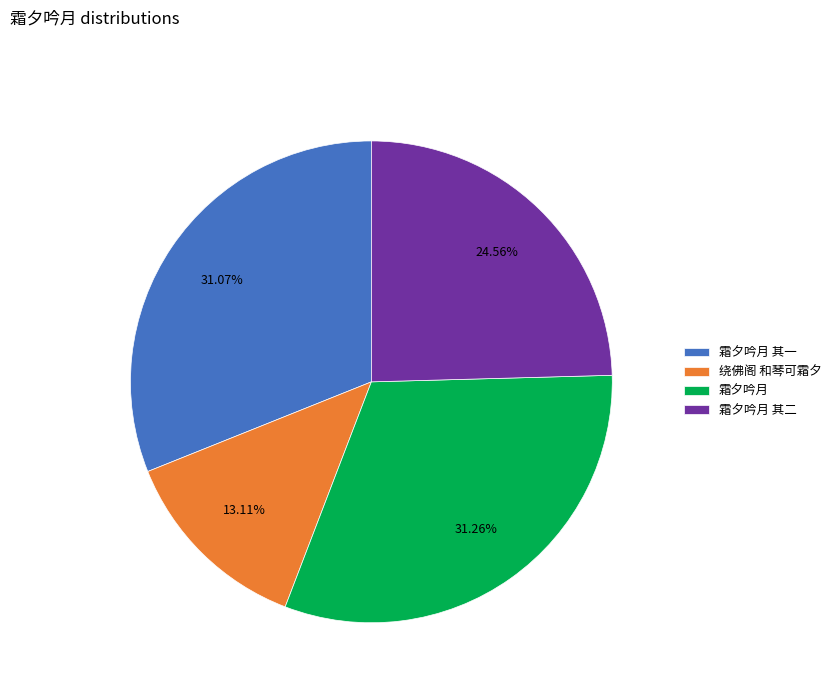

Do 霜夕吟月 其一 and 绕佛阁 和琴可霜夕 together represent more than half of the pie?

No